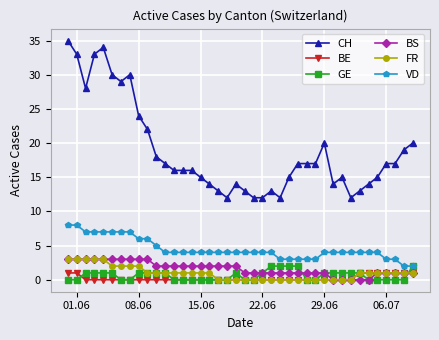

What is the maximum value shown in the chart?

35